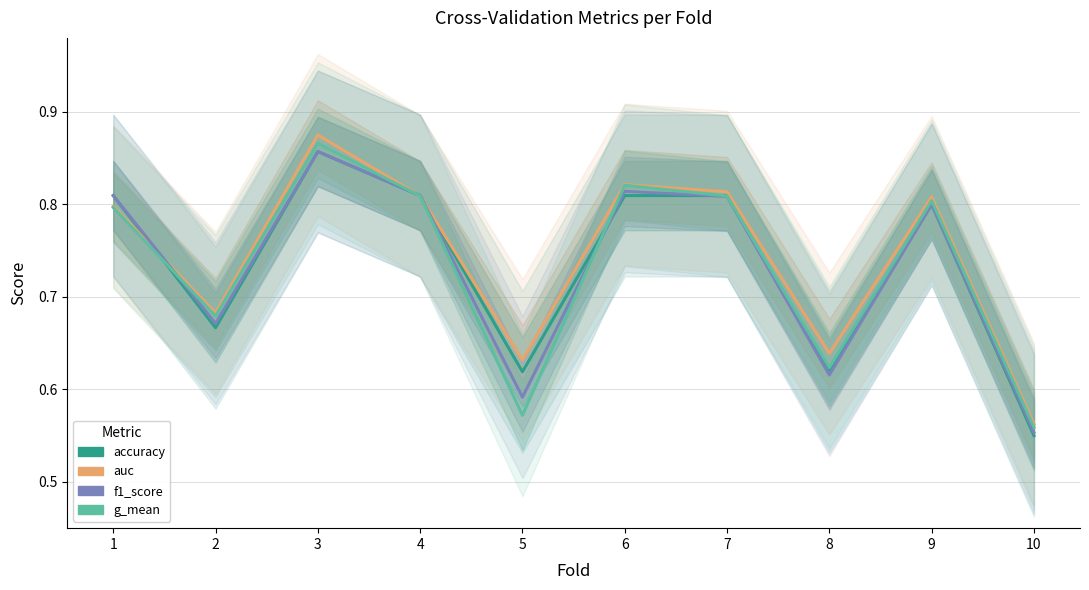

At which label is g_mean closest to 0?

10